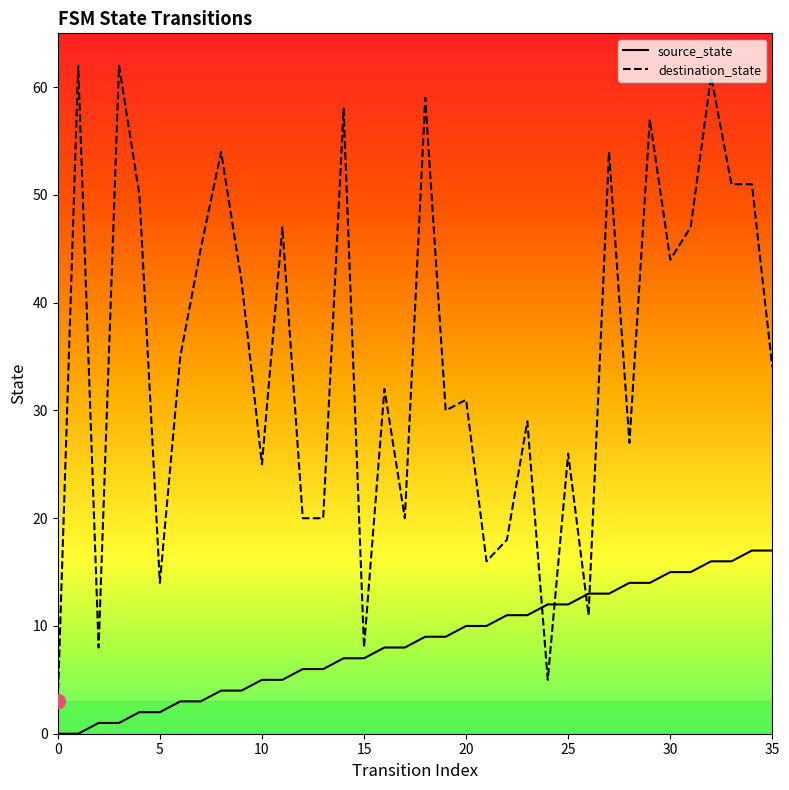

Which series ends up on top after the final intersection of source_state and destination_state?

destination_state